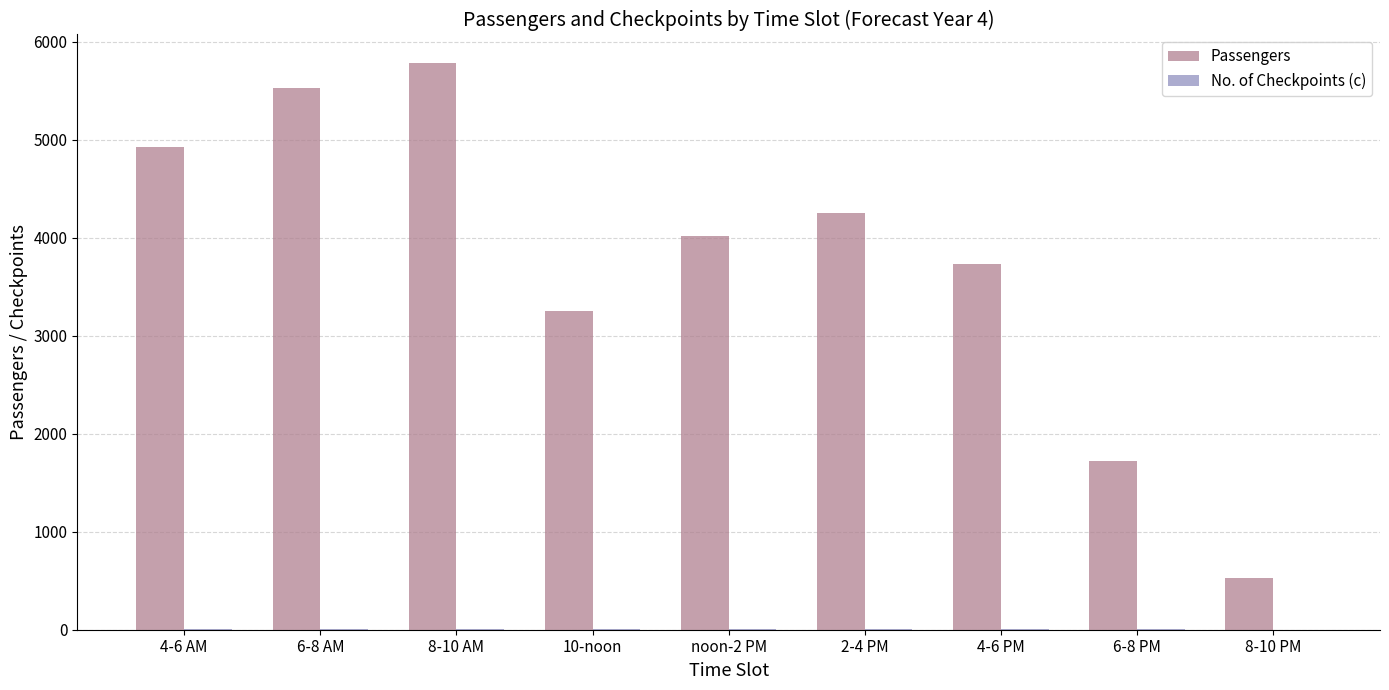

Where is Passengers nearest to the value 3155?

10-noon